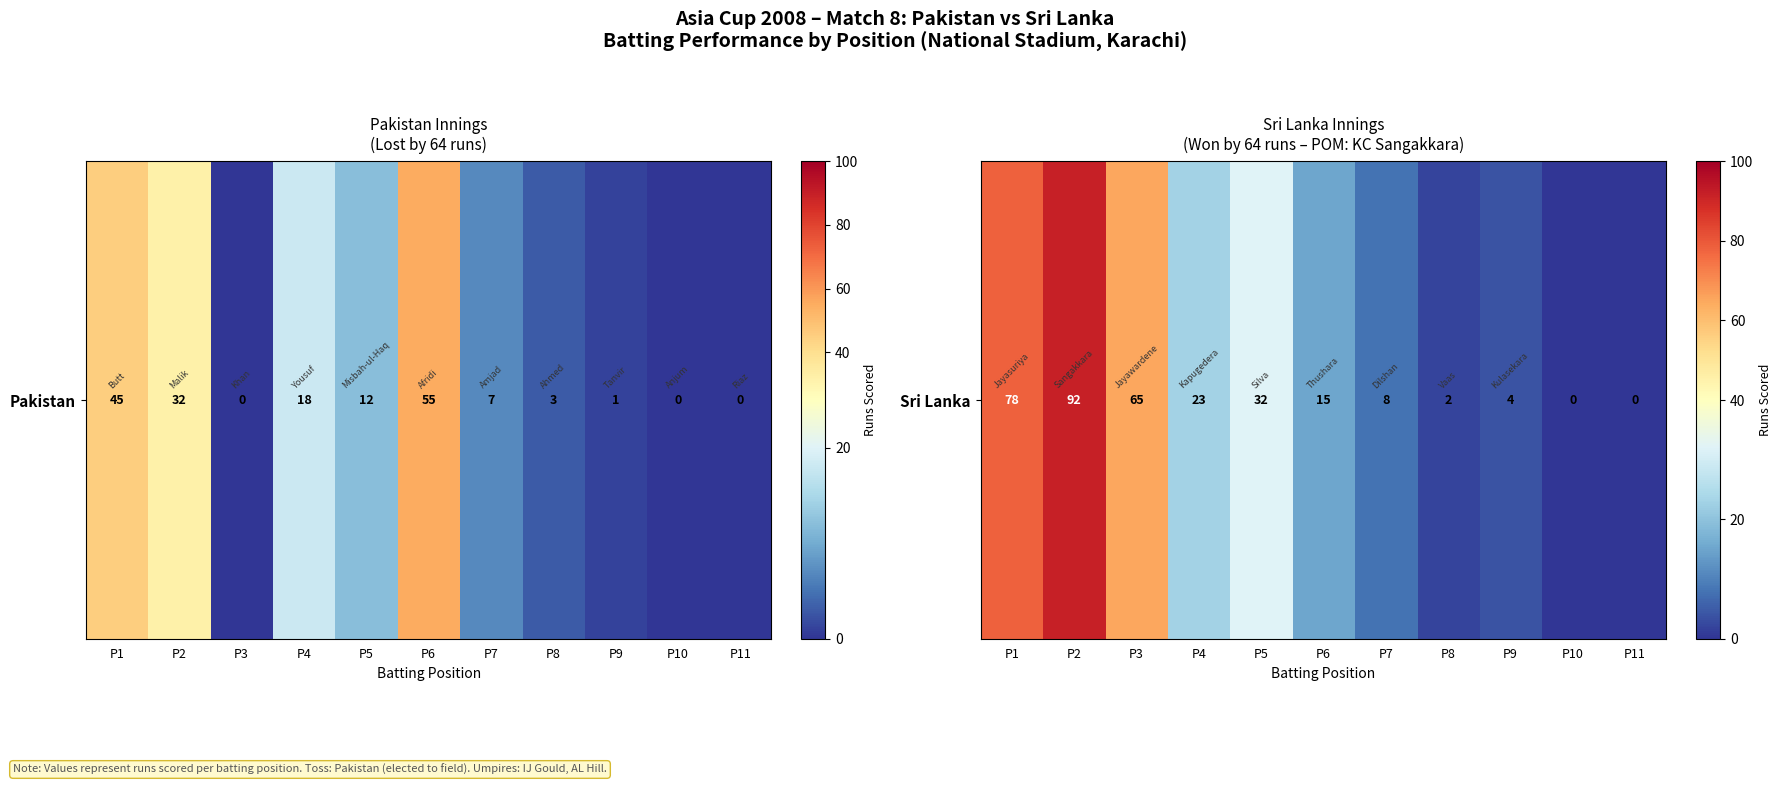

List the labels in order of value, smallest first.

P10, P11, P8, P9, P7, P6, P4, P5, P3, P1, P2